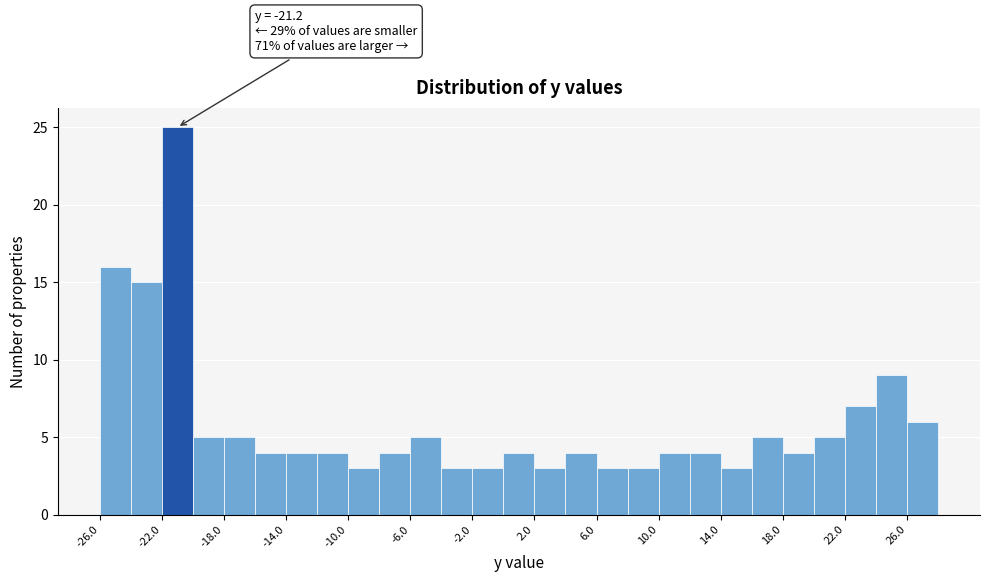

Which range on the x-axis has the tallest bar?

-22 to -20